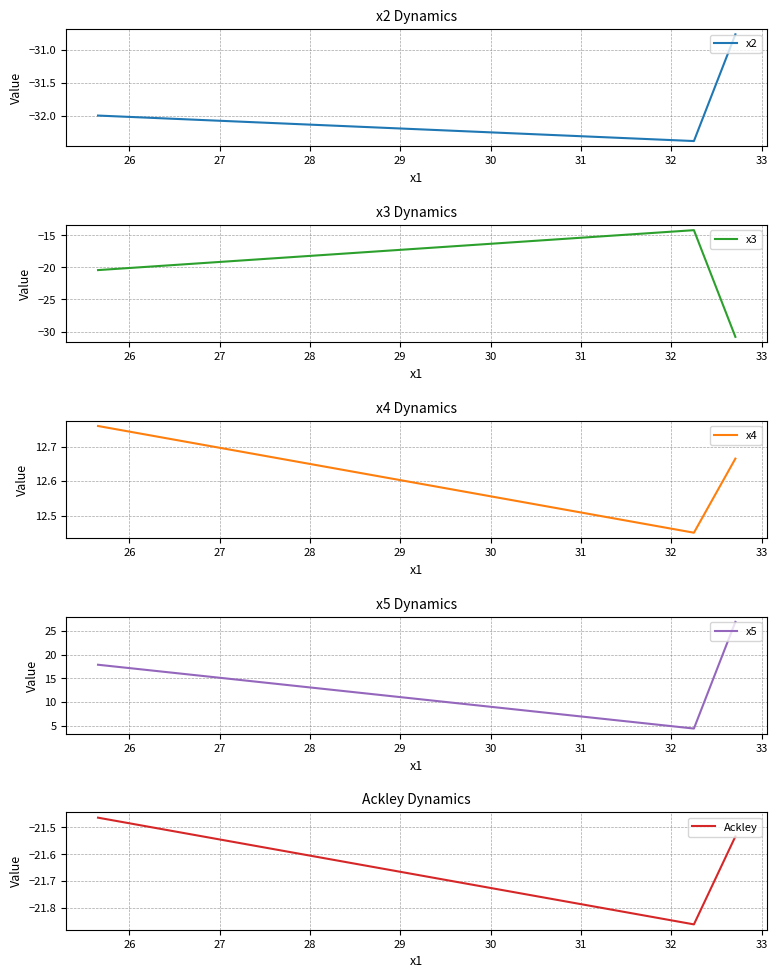

Count the x4 values in the range 12 to 13.

3